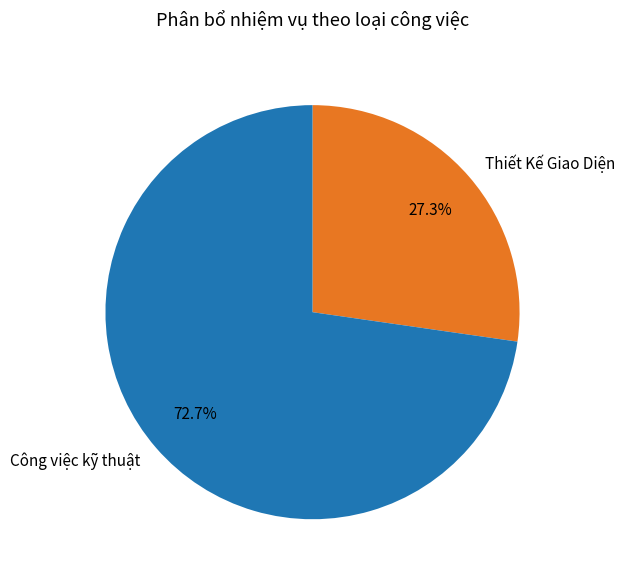

Which category has the smallest portion of the pie?

Thiết Kế Giao Diện